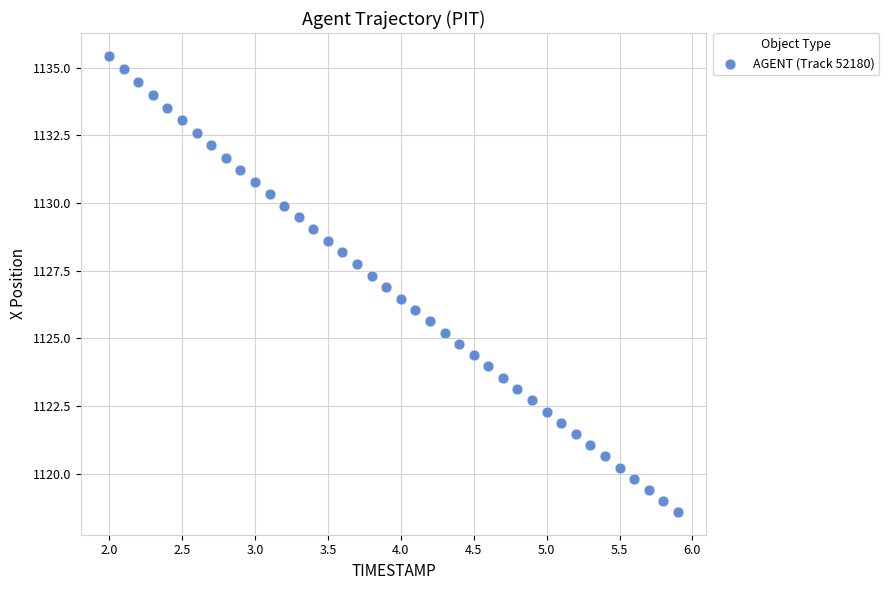

What is the range of X values (max minus min)?

3.9